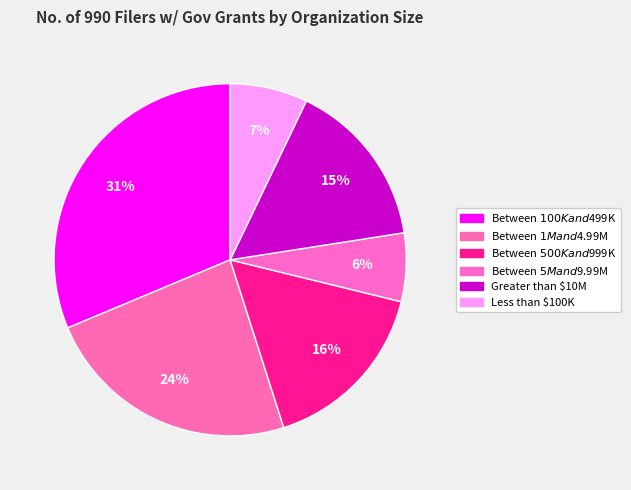

Does Between $1M and $4.99M represent more than half of the total?

No